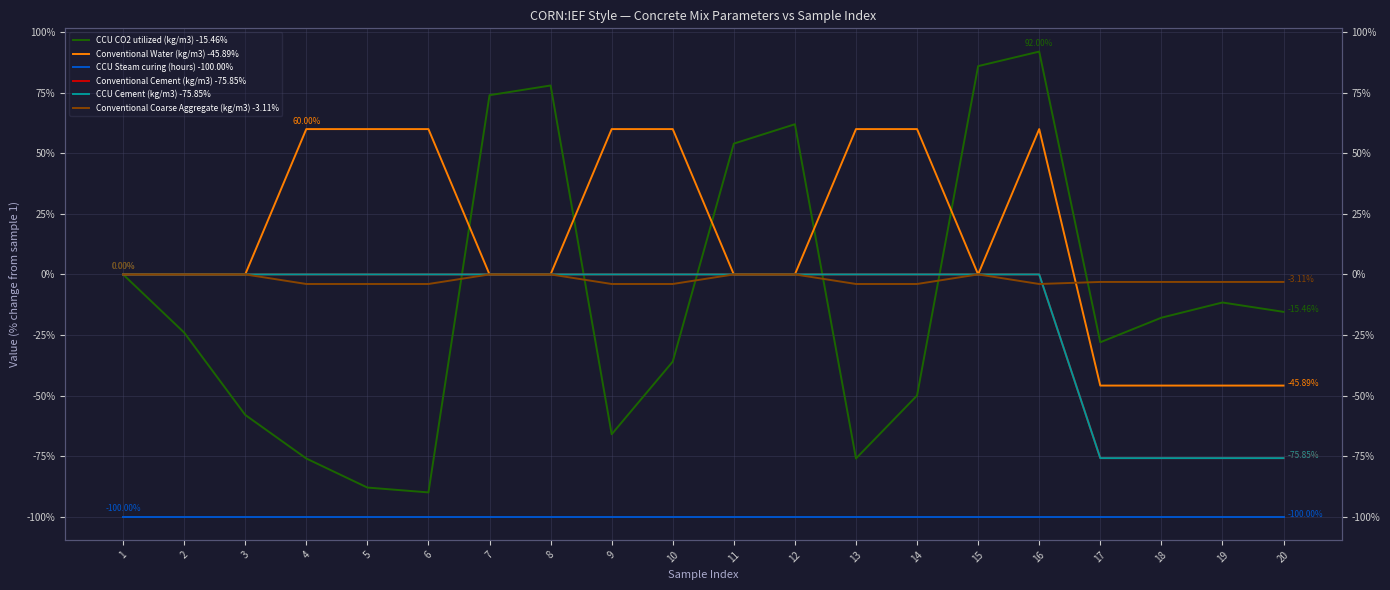

At which category does Conventional Coarse Aggregate (kg/m3) -3.11% reach its first local valley?

16